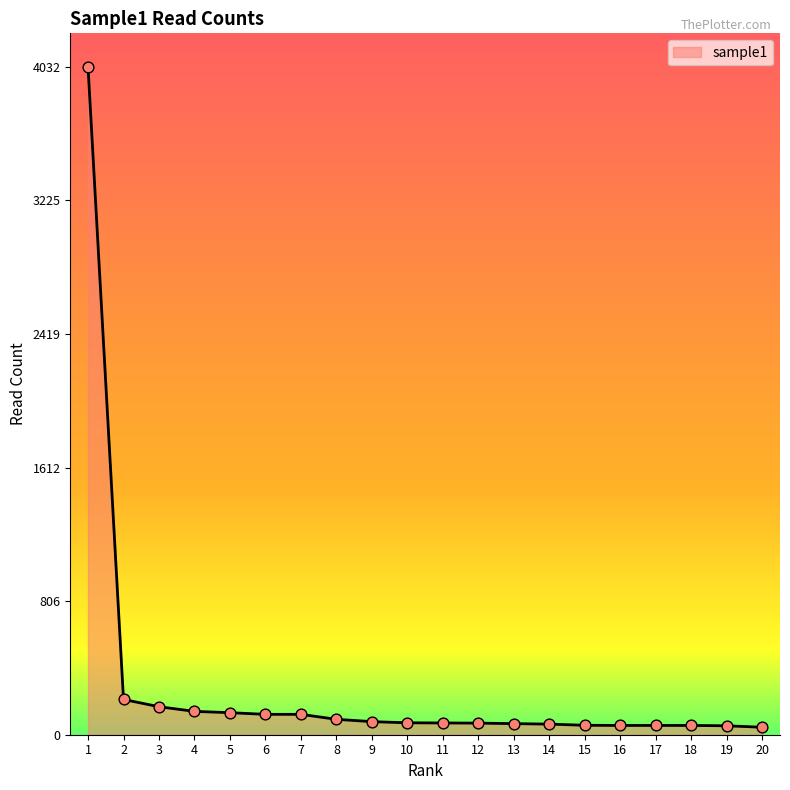

What is the change in value from 6 to 11?

-52